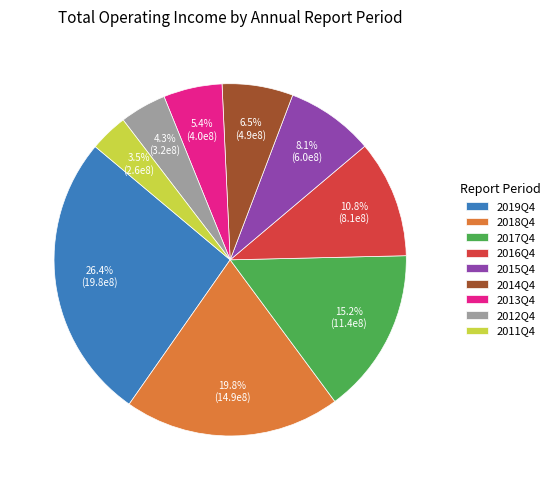

Between 2018Q4 and 2016Q4, which is larger?

2018Q4